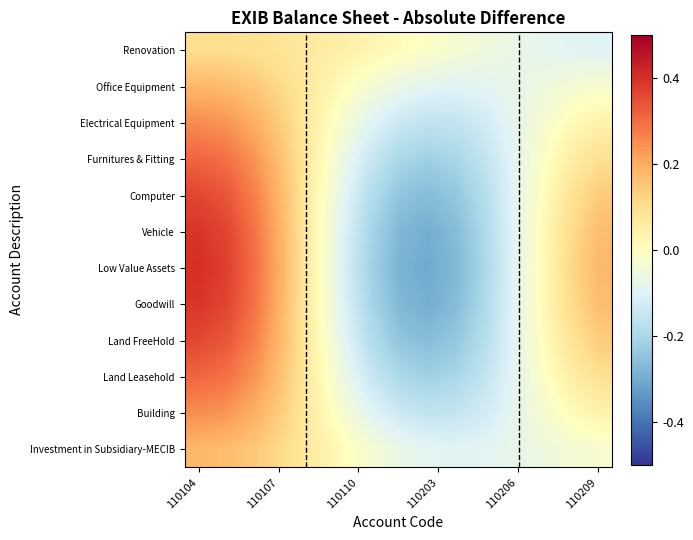

Which series has the largest total across all categories?

Renovation